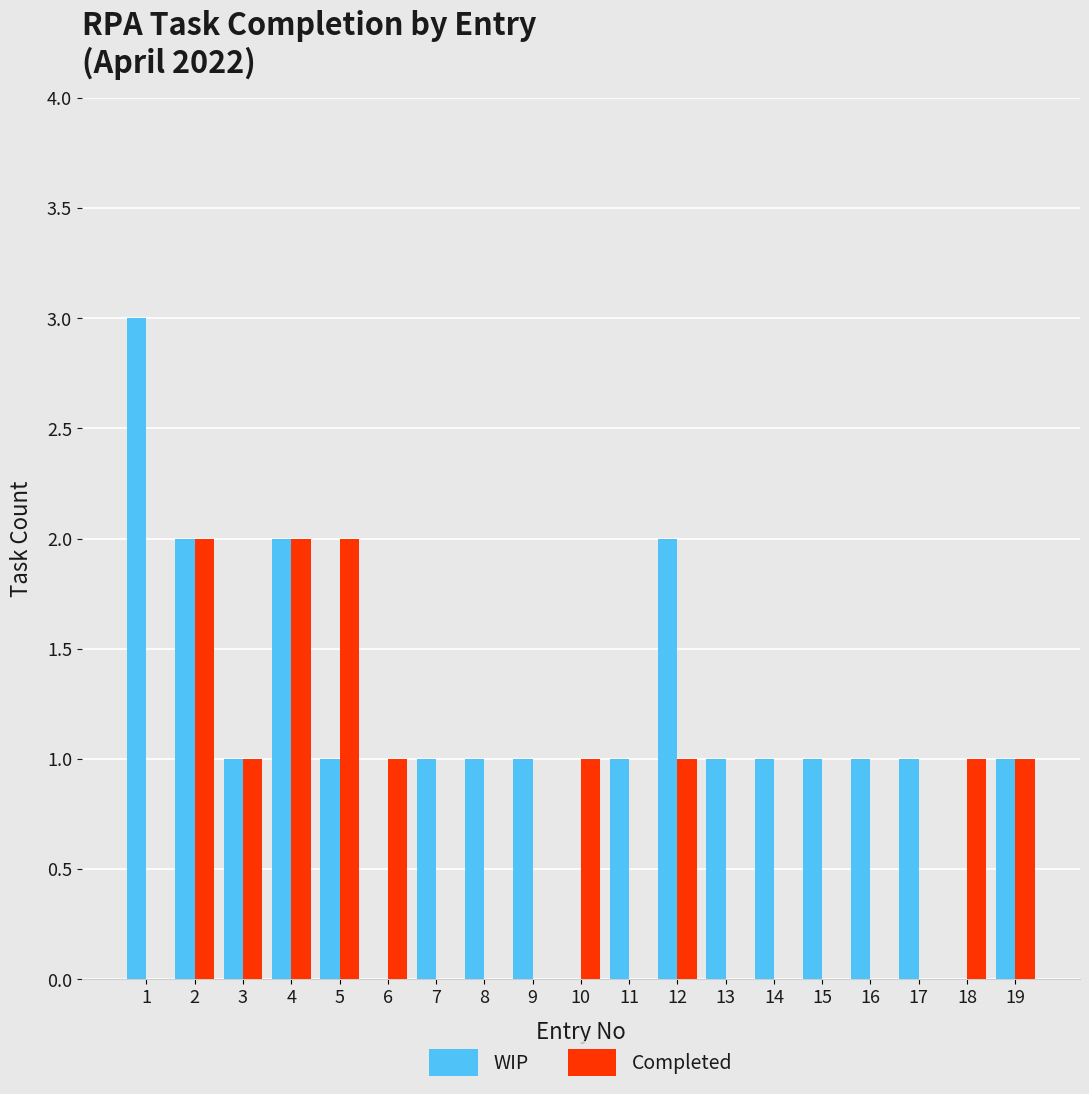

Reading left to right, transcribe all the data shown in this chart.

WIP: 1=3	2=2	3=1	4=2	5=1	6=0	7=1	8=1	9=1	10=0	11=1	12=2	13=1	14=1	15=1	16=1	17=1	18=0	19=1
Completed: 1=0	2=2	3=1	4=2	5=2	6=1	7=0	8=0	9=0	10=1	11=0	12=1	13=0	14=0	15=0	16=0	17=0	18=1	19=1